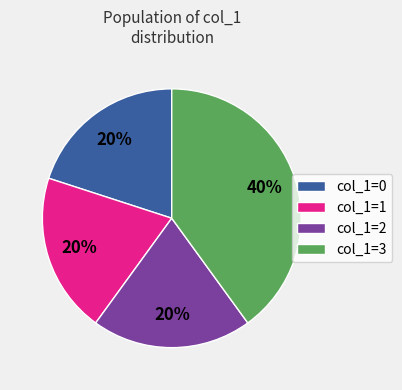

To the nearest percent, what portion does col_1=1 represent?

20%